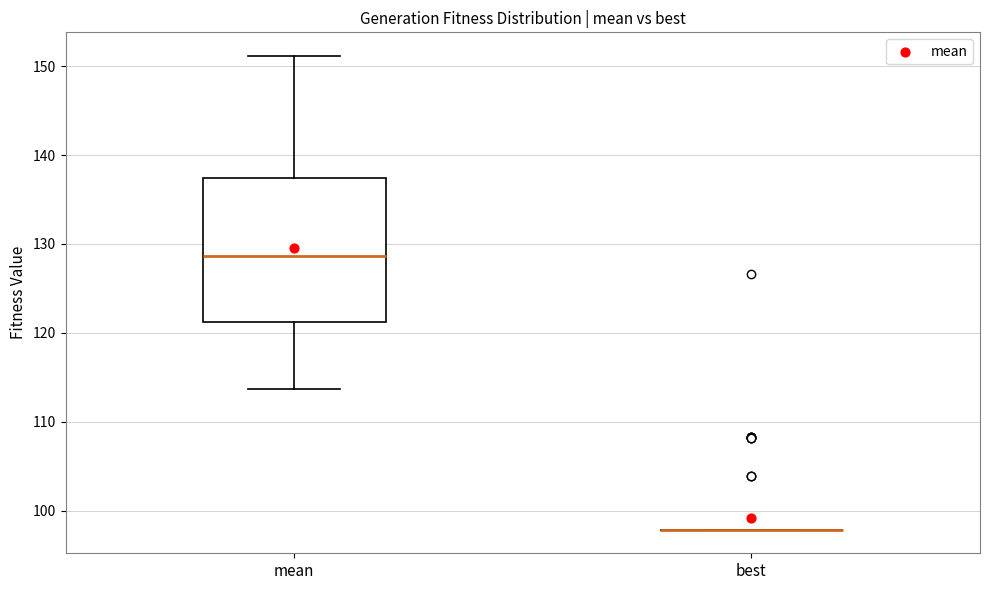

Comparing the boxes themselves (not the whiskers), which one is the tallest?

mean